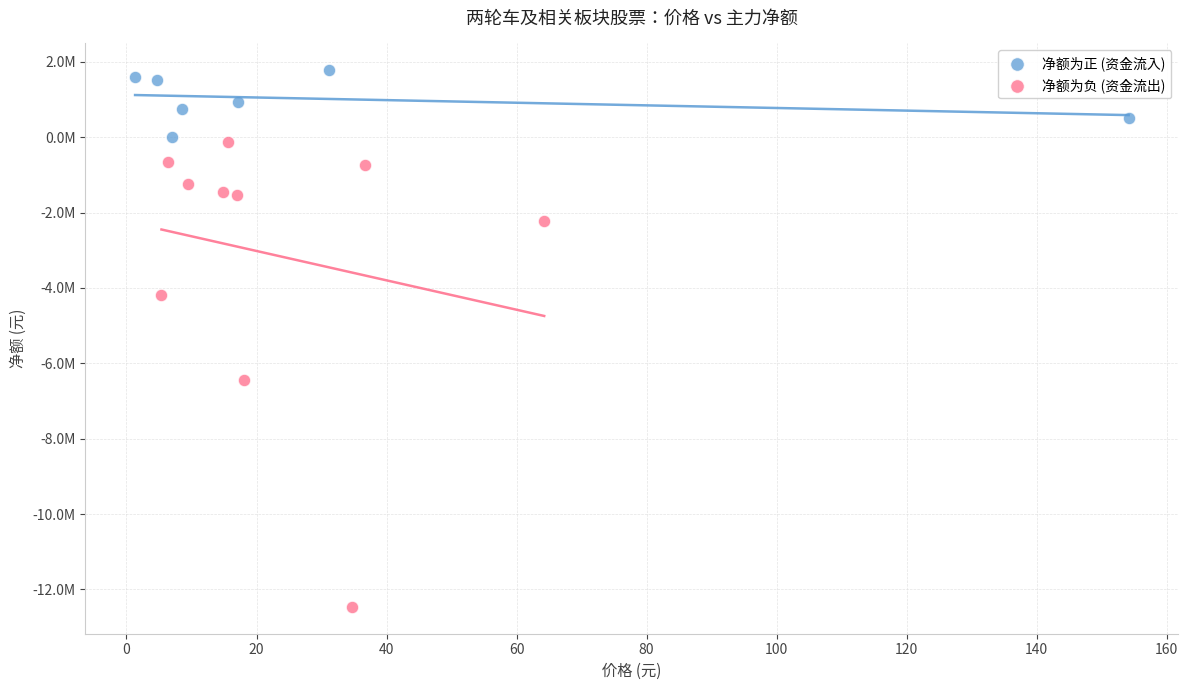

Which series reaches the minimum Y coordinate?

净额为负 (资金流出)